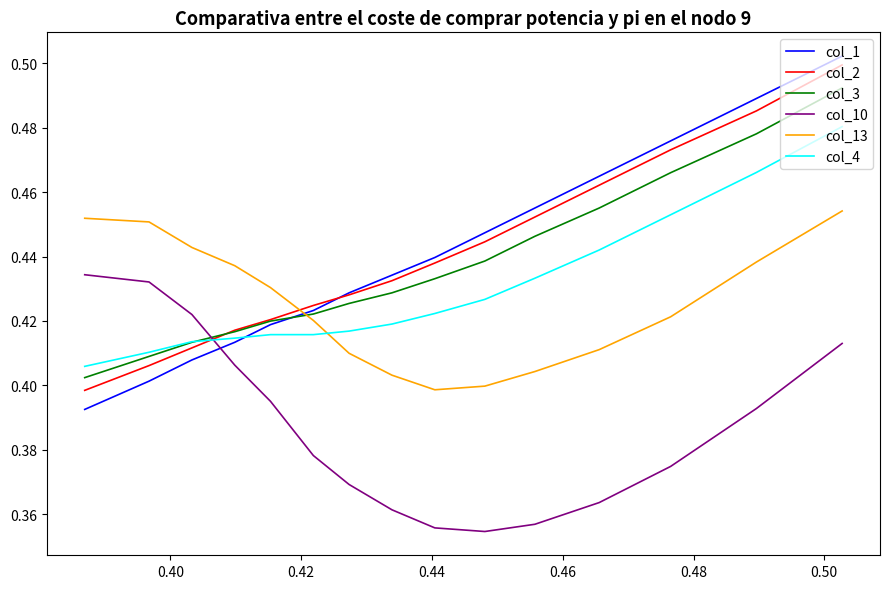

Which series has the widest spread of values?

col_1